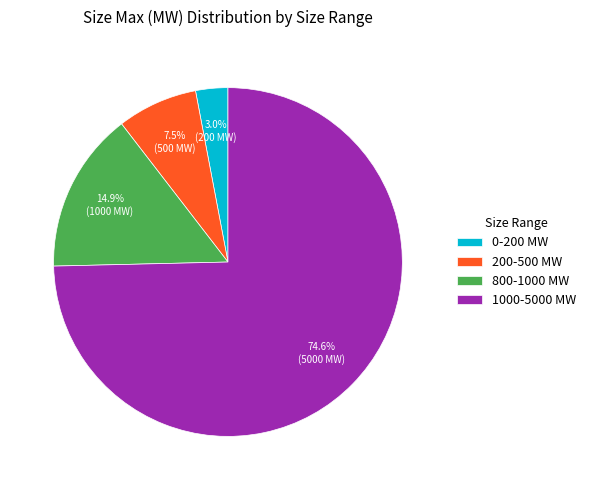

Is it true that 1000-5000 MW is 83% of the pie?

False